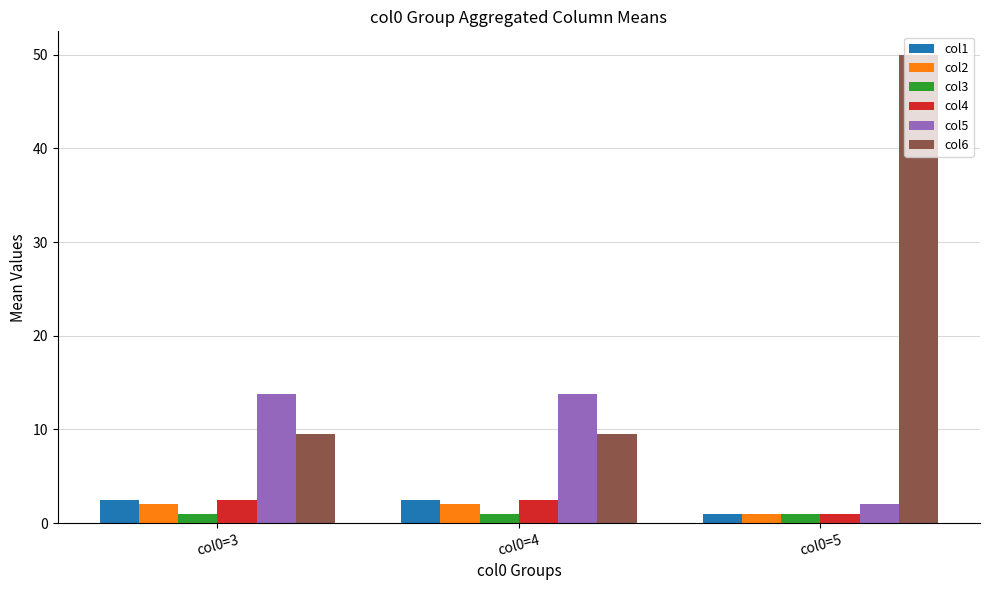

What is the minimum value shown in the chart?

1.0